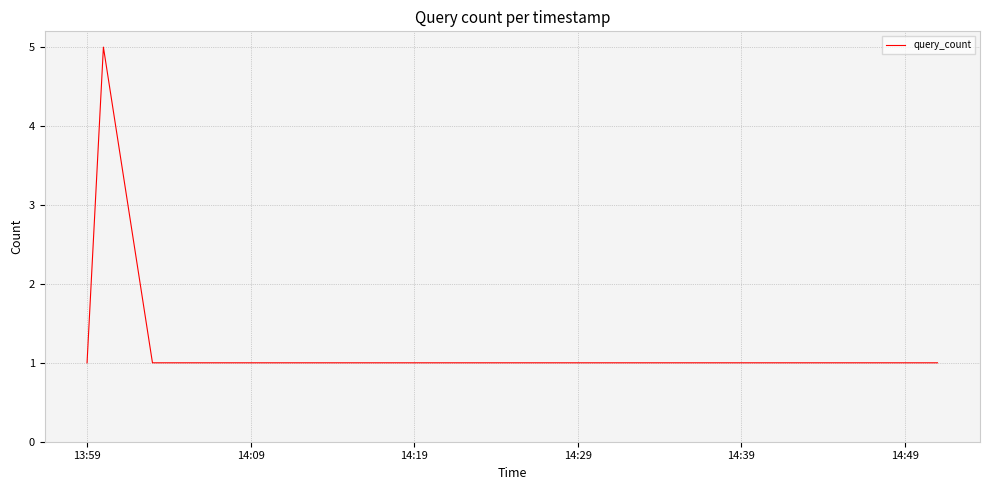

What is the greatest value displayed?

5